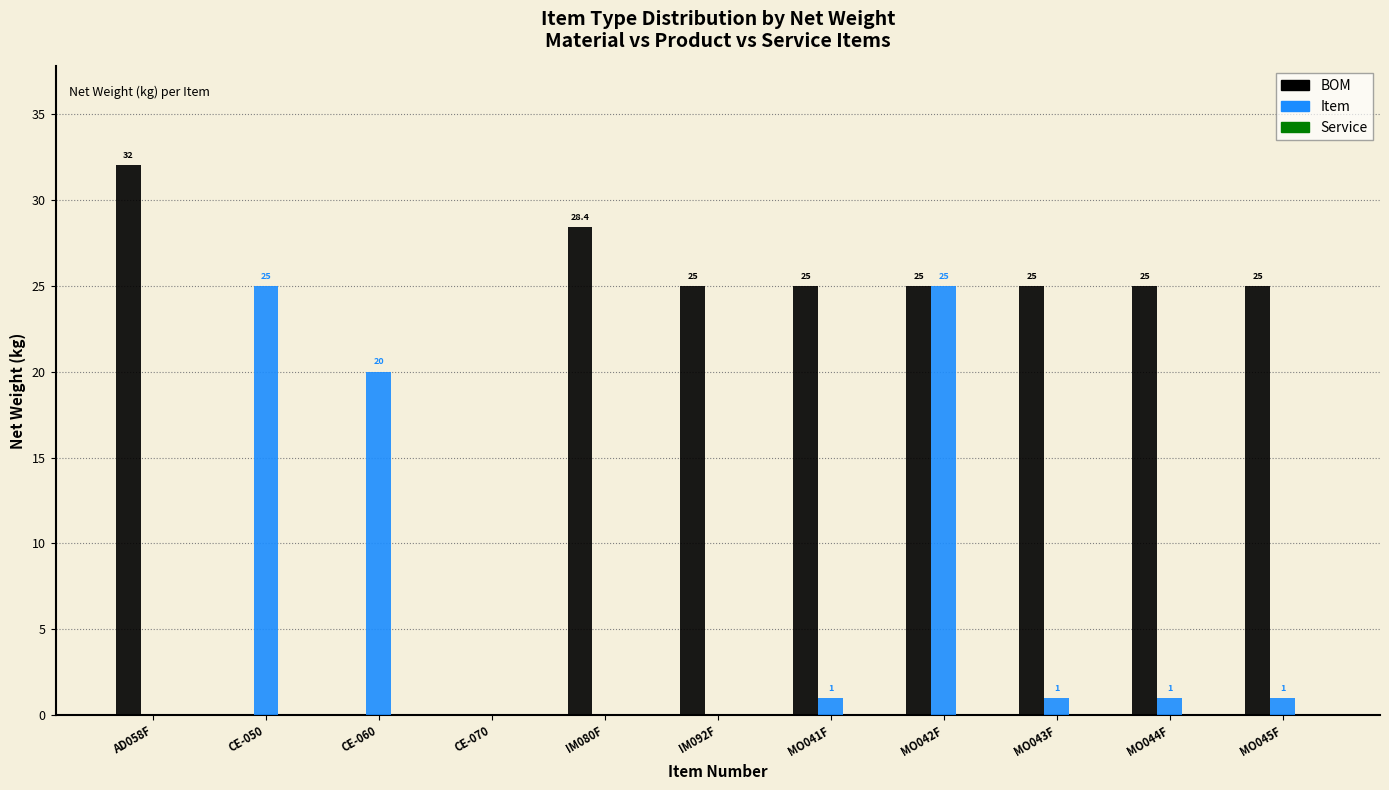

Which series has the largest total across all categories?

BOM